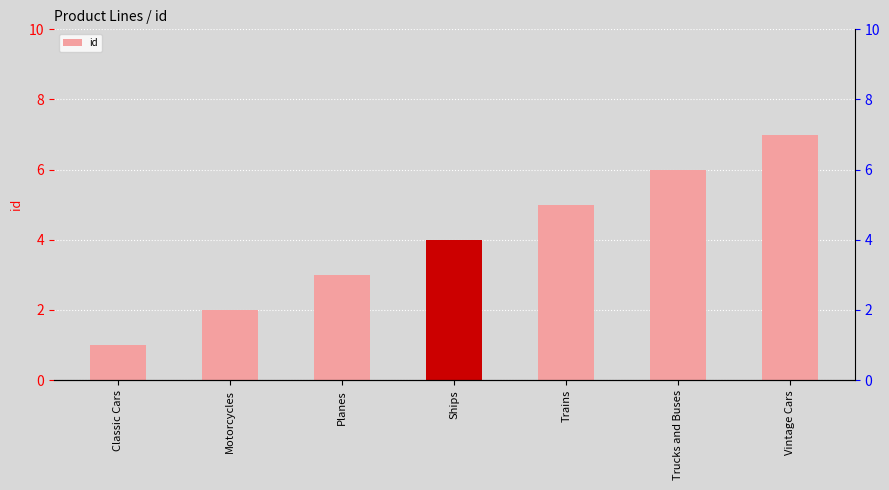

What is the label of the 6th bar from the left?

Trucks and Buses